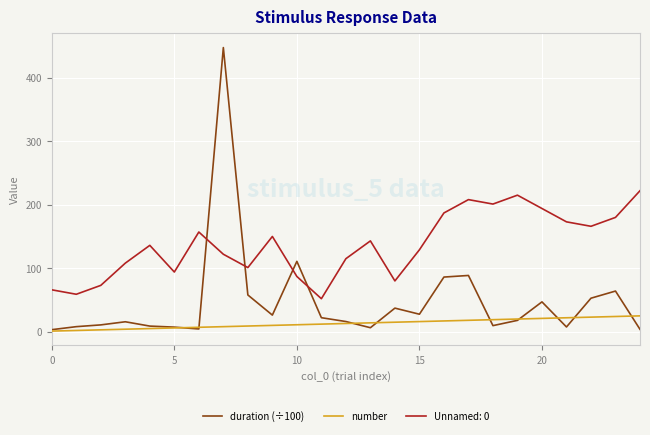

Which series has the widest spread of values?

duration (÷100)